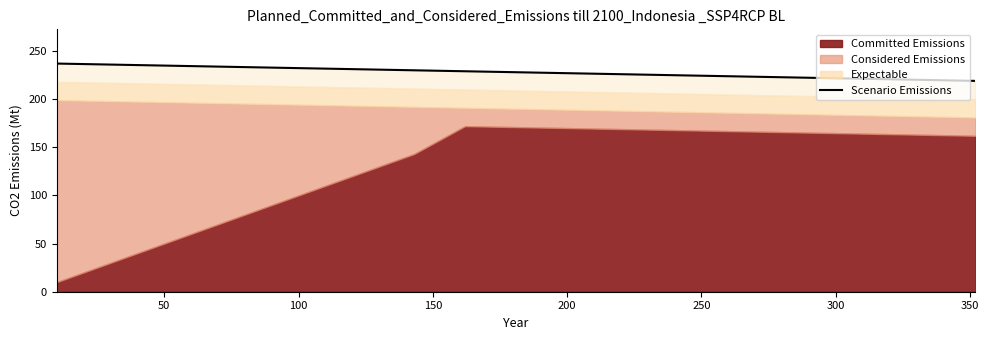

How many lines are shown in the chart?

1